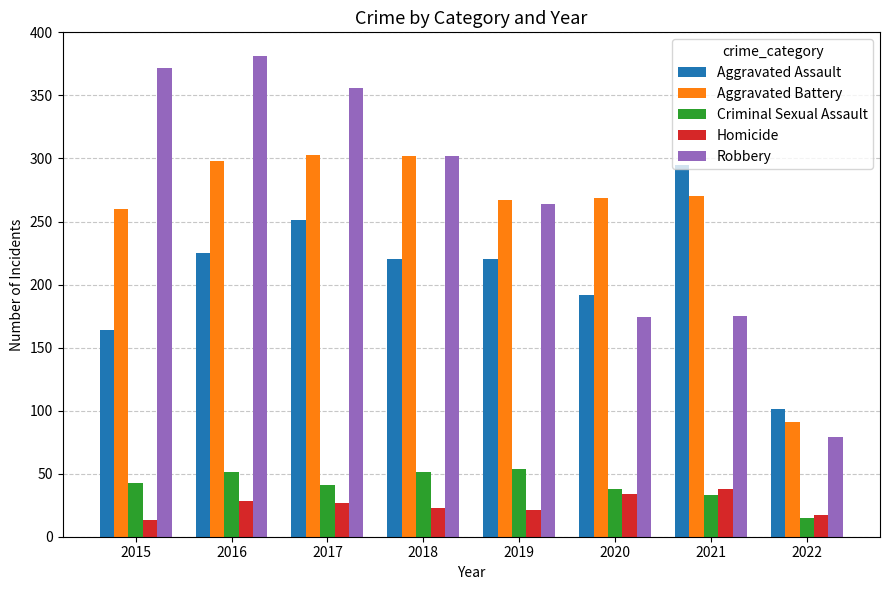

Is the value of Aggravated Assault at 2018 greater than the value of Homicide at 2018?

Yes